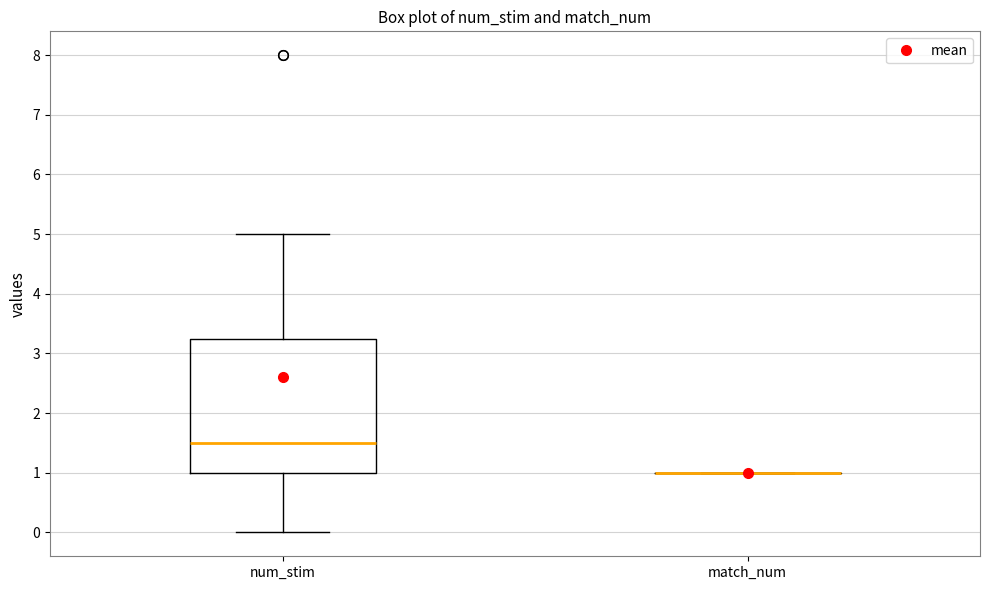

Comparing the boxes themselves (not the whiskers), which one is the tallest?

num_stim